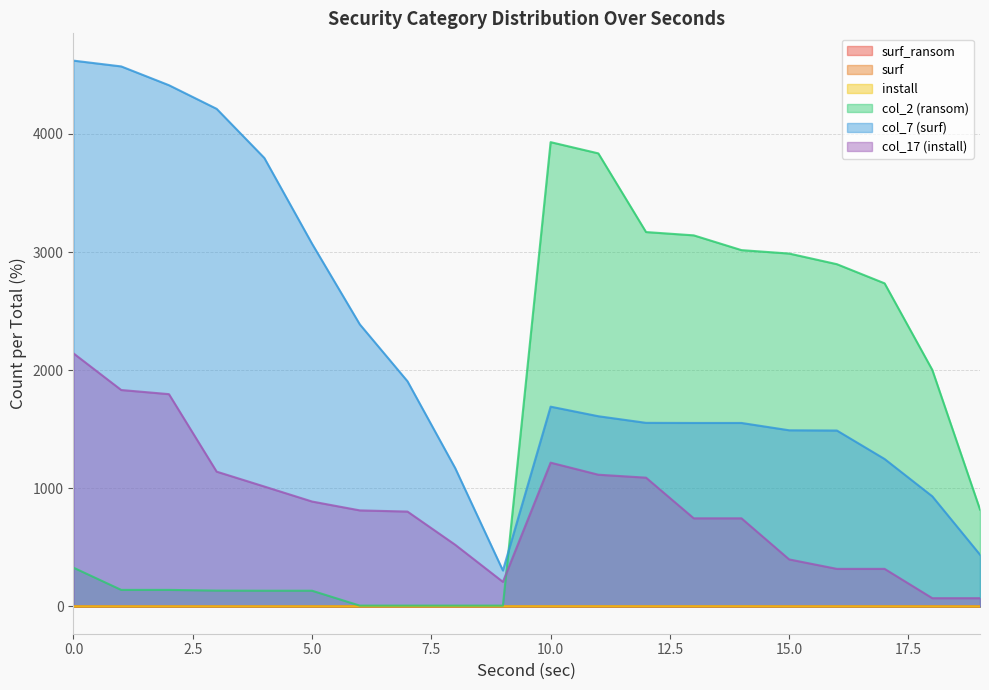

Read the surf value at 15.0.

0.6